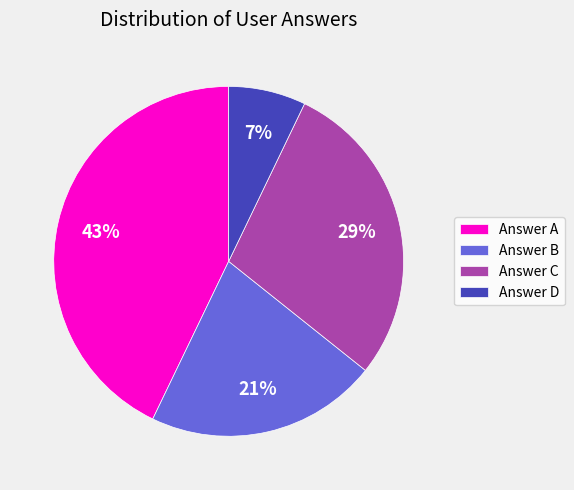

Count the number of slices in the pie.

4